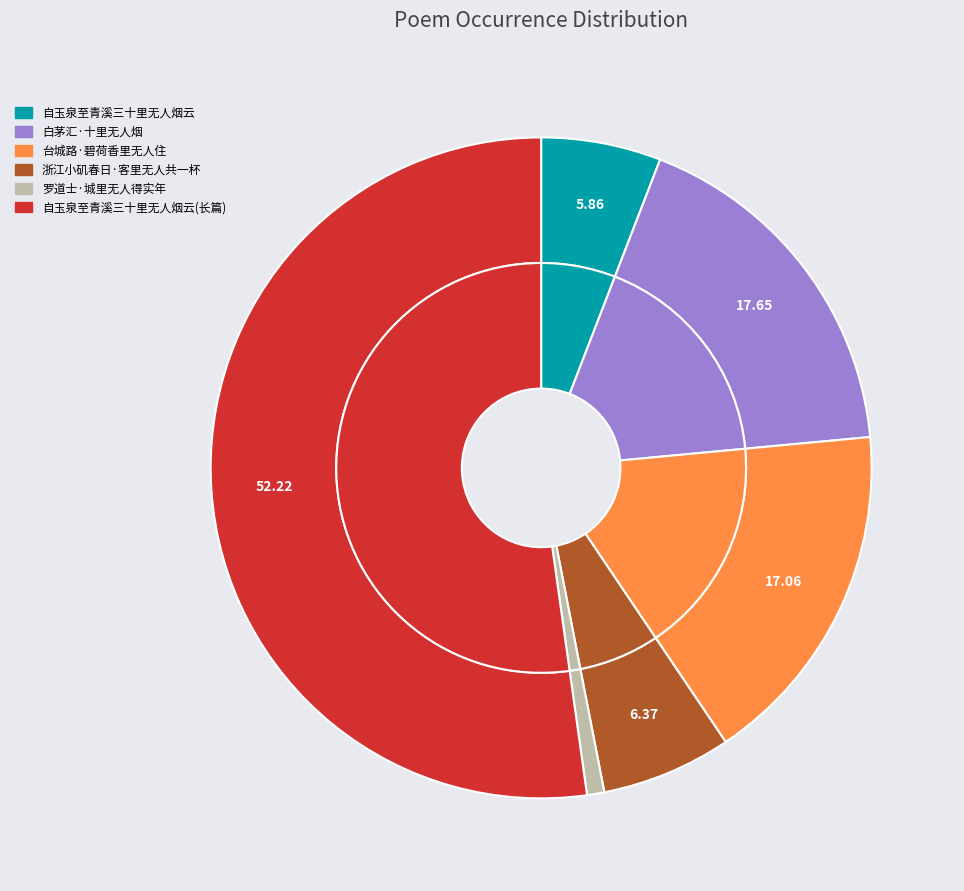

Count the number of slices in the pie.

6